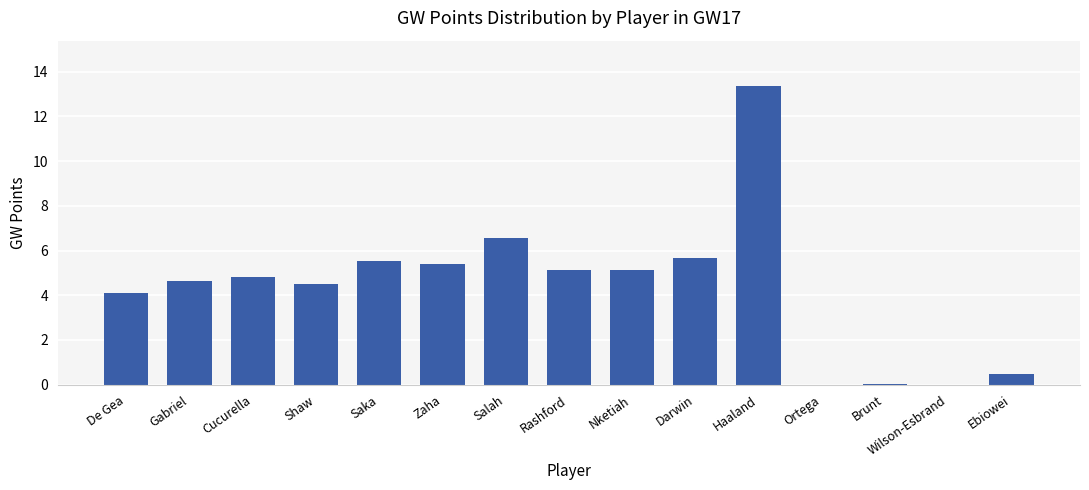

The value at Nketiah is 3.2. True or false?

False